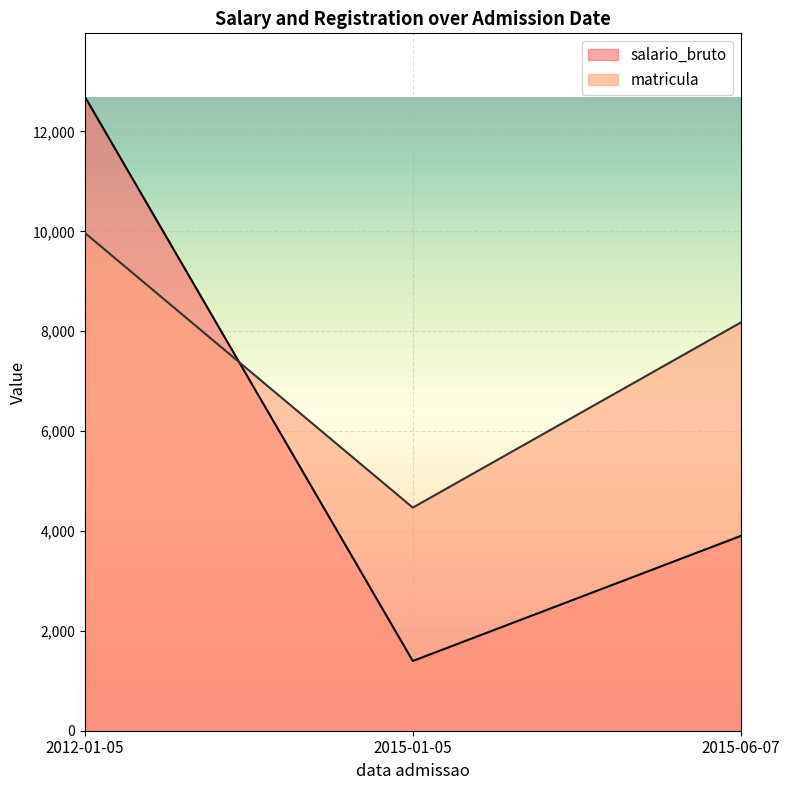

What is the sum of all salario_bruto values?

17992.5